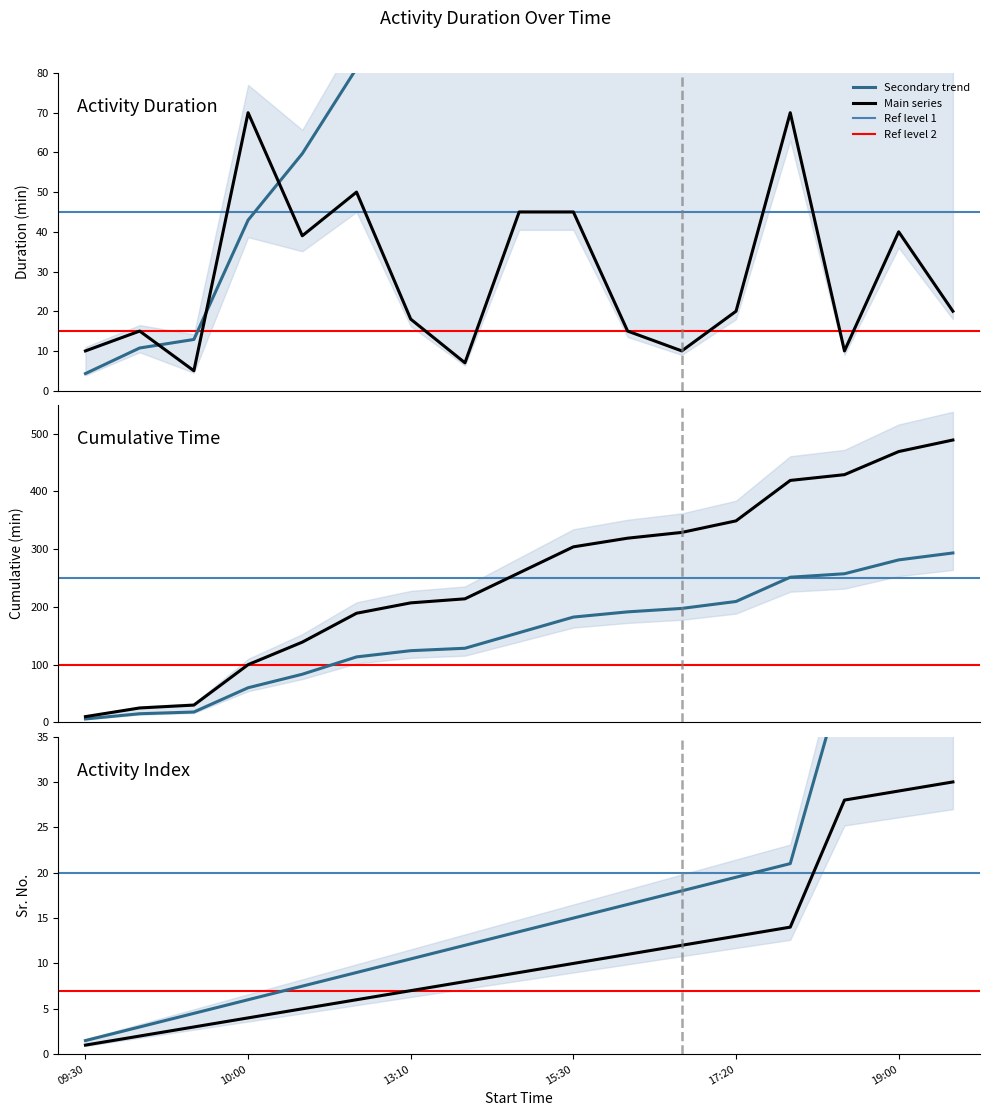

What is the ratio of the value at 17:40 to the value at 16:15?

4.7